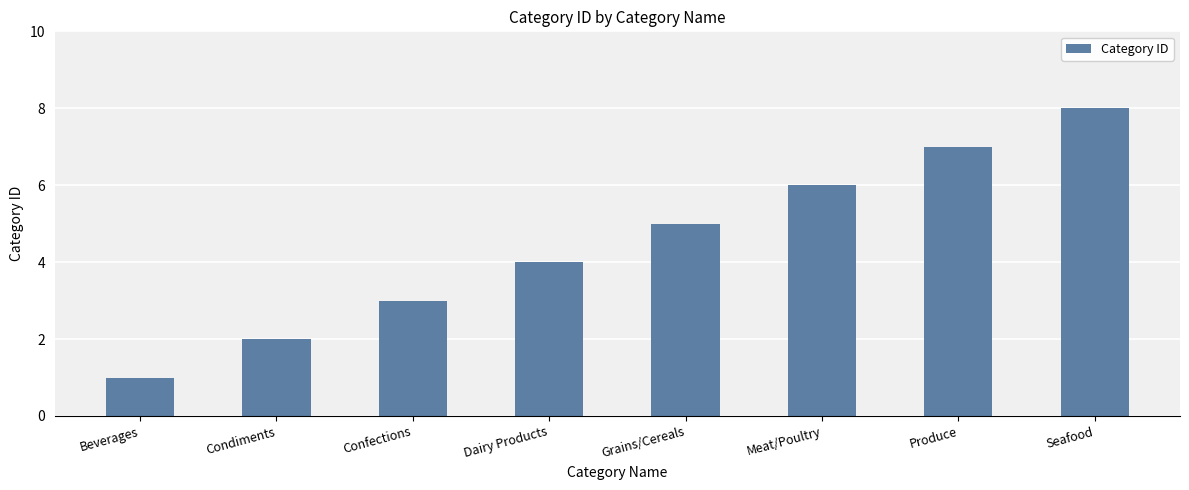

How many data points are less than 5?

4